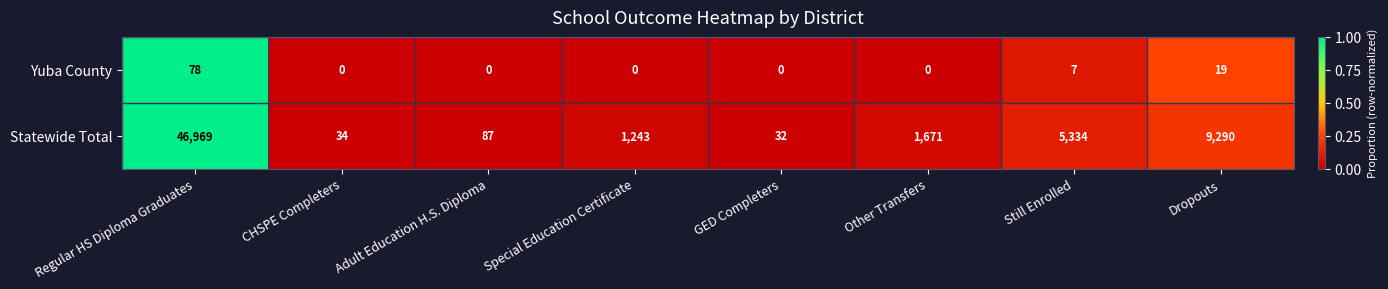

What is the maximum value for Yuba County?

78